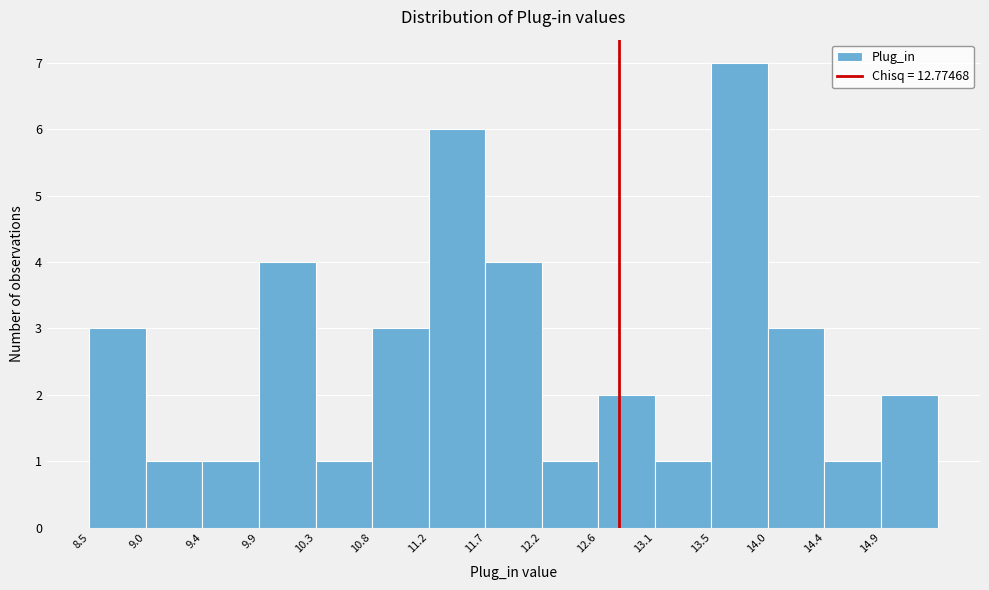

Reading left to right, transcribe this chart: for each bar, give the range it covers on the x-axis and its height. Neither the bar edges nor the heights are printed on the chart, so give them approximately, as read against the axes.

8.50 to 8.95: 3
8.95 to 9.40: 1
9.40 to 9.85: 1
9.85 to 10.35: 4
10.35 to 10.80: 1
10.80 to 11.25: 3
11.25 to 11.70: 6
11.70 to 12.15: 4
12.15 to 12.60: 1
12.60 to 13.05: 2
13.05 to 13.50: 1
13.50 to 14.00: 7
14.00 to 14.45: 3
14.45 to 14.90: 1
14.90 to 15.35: 2